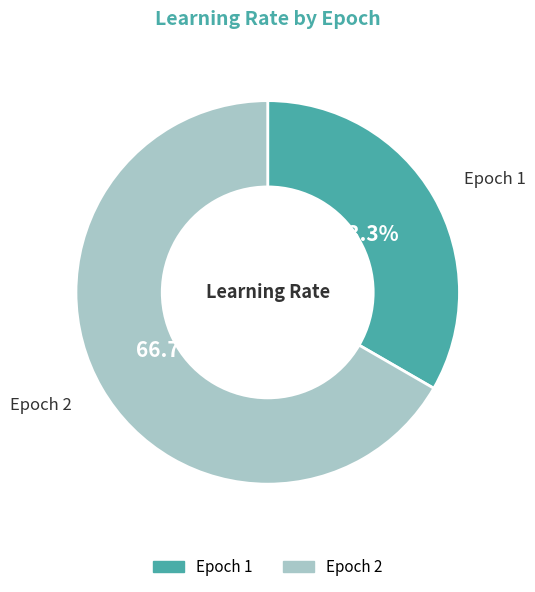

Is there a majority slice in this chart?

Yes